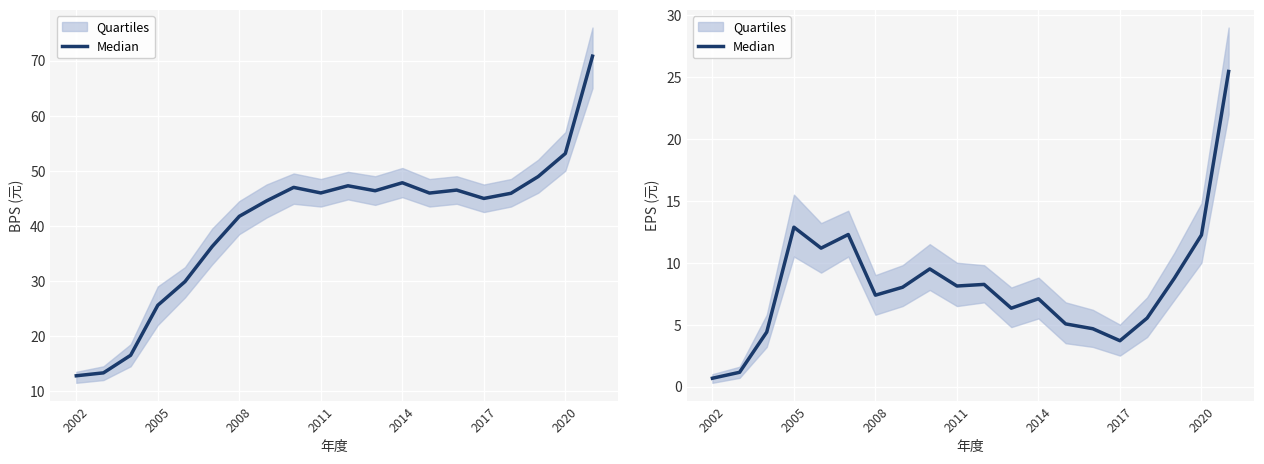

What is the change in value from 2017 to 8?

-2.8